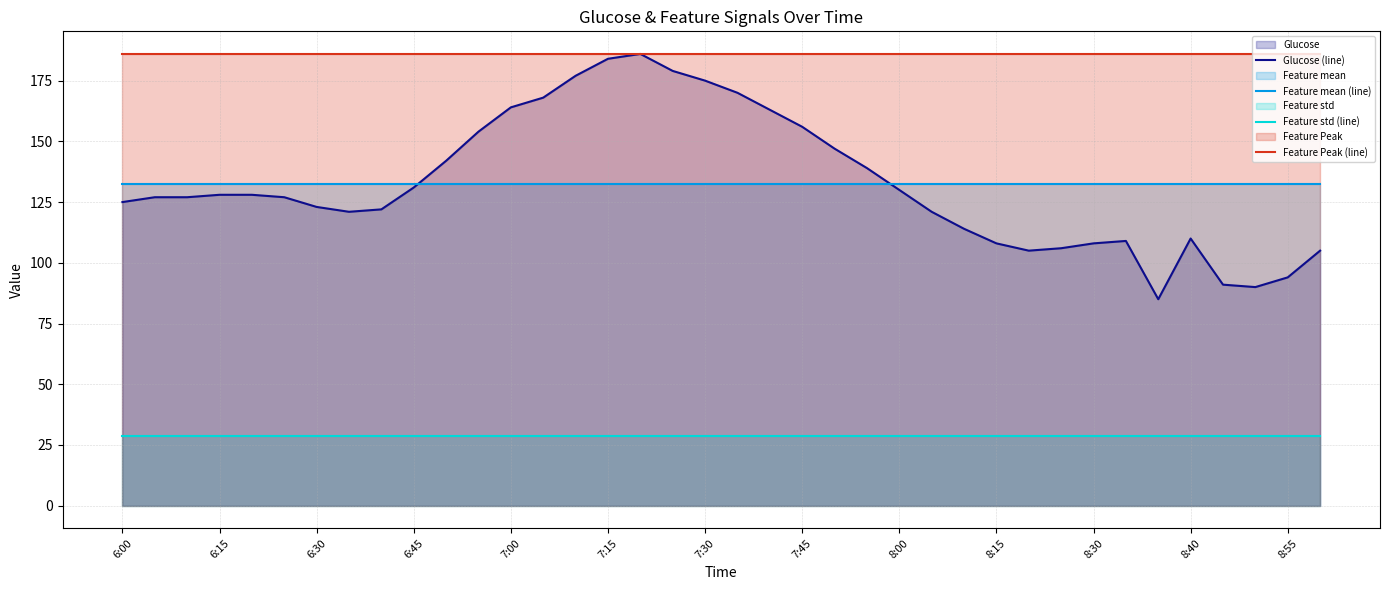

Which series has the largest total across all categories?

Feature Peak (line)